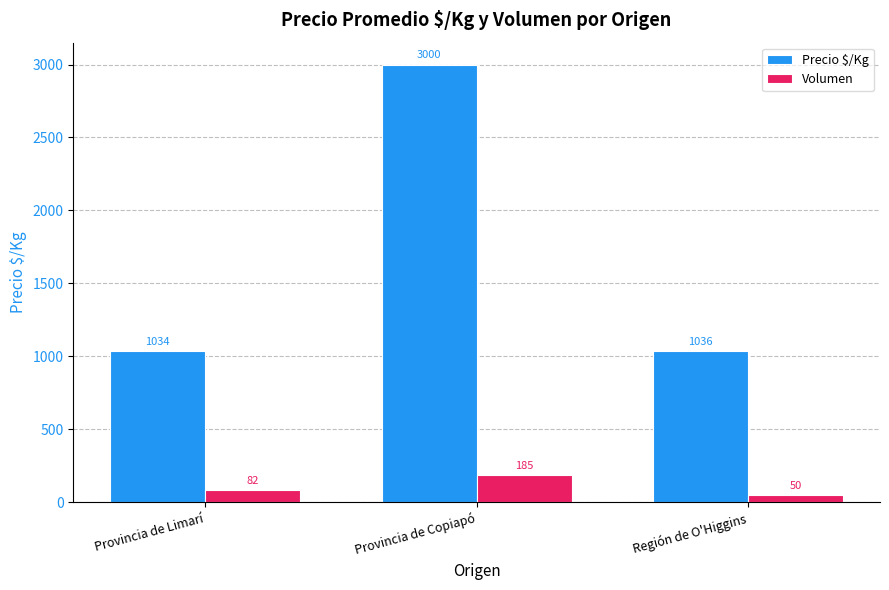

Is the value of Volumen at Provincia de Copiapó greater than the value of Precio $/Kg at Región de O'Higgins?

No